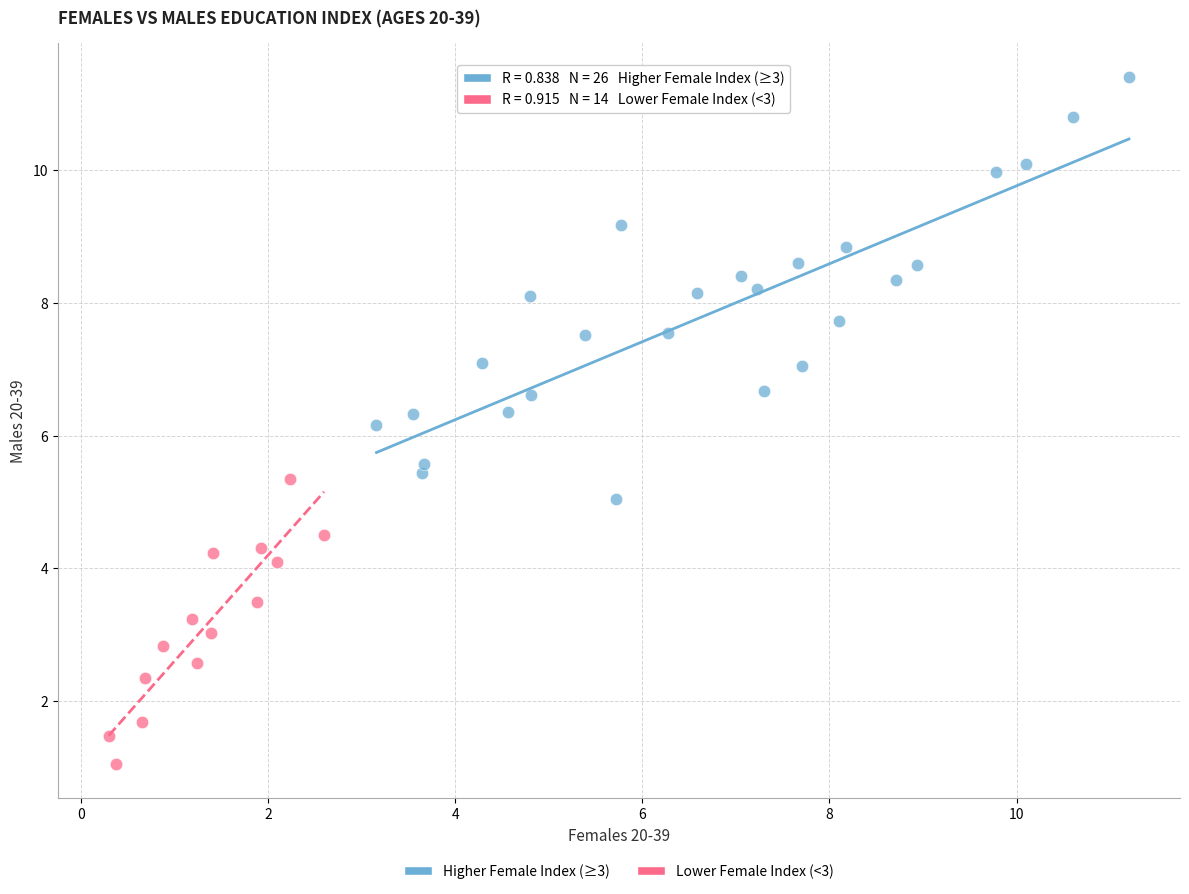

What are all the series names shown in the legend?

Higher Female Index (≥3), Lower Female Index (<3)